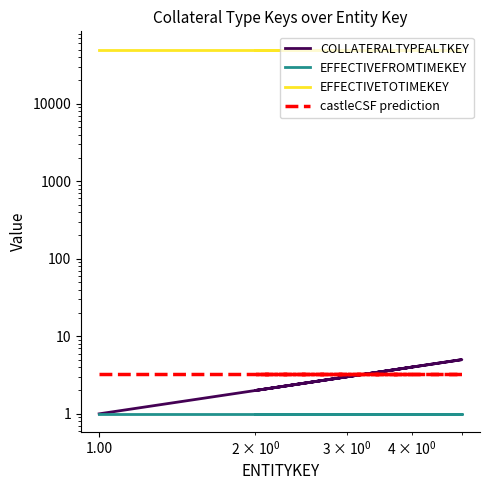

True or false: EFFECTIVEFROMTIMEKEY has more than 1 interior local peaks.

False